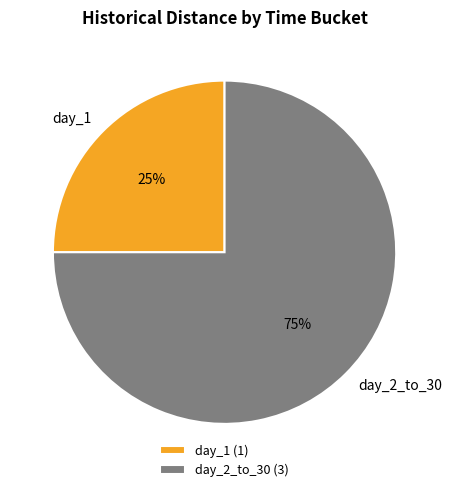

Which category has the smallest portion of the pie?

day_1